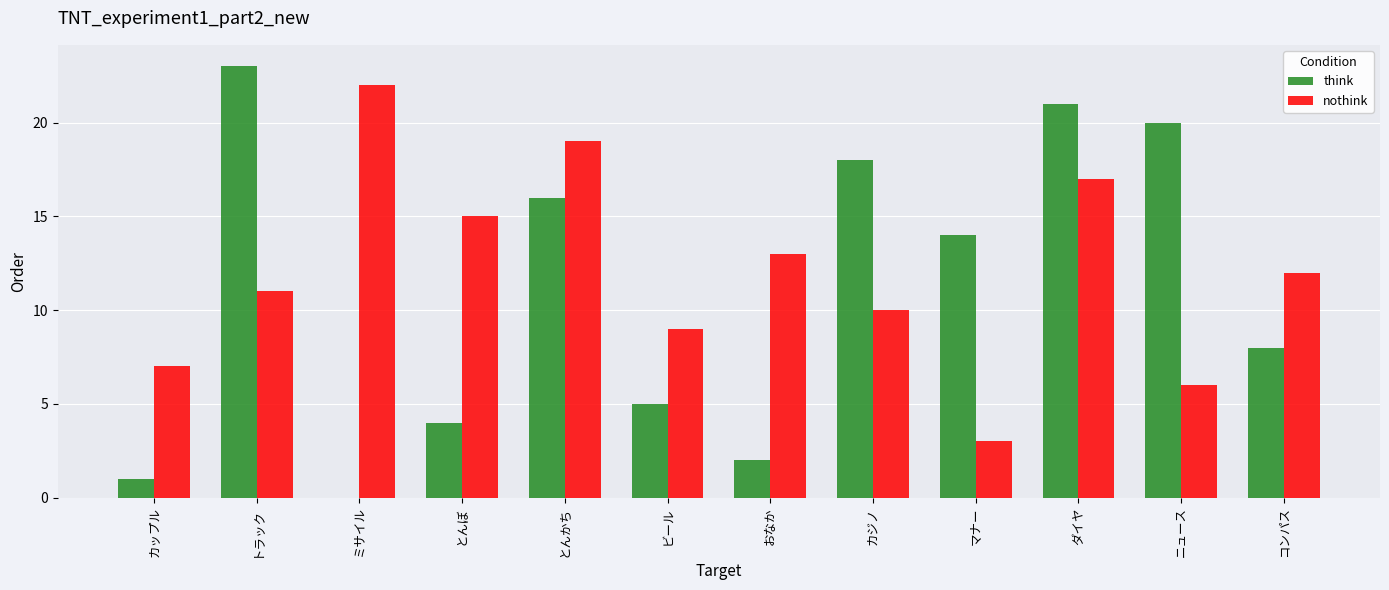

Which category has the highest value across all series?

トラック